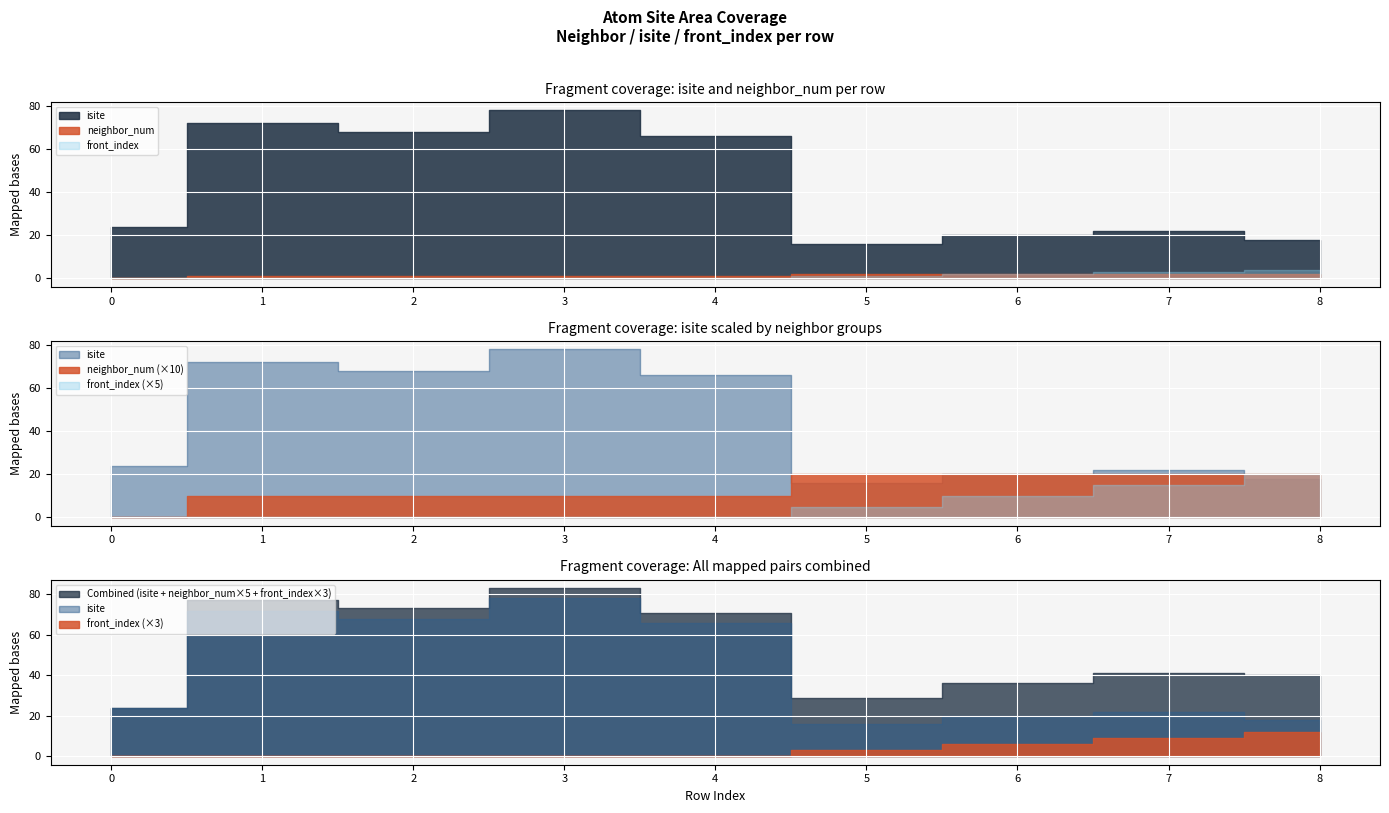

Rank the series at 6 from highest to lowest value.

isite, neighbor_num, front_index